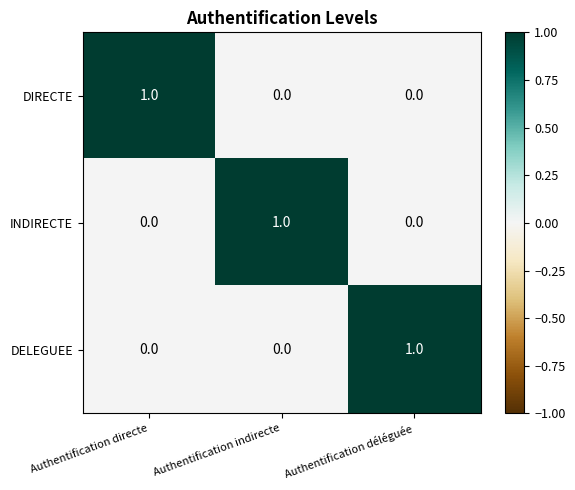

At which label does INDIRECTE reach its peak?

Authentification indirecte